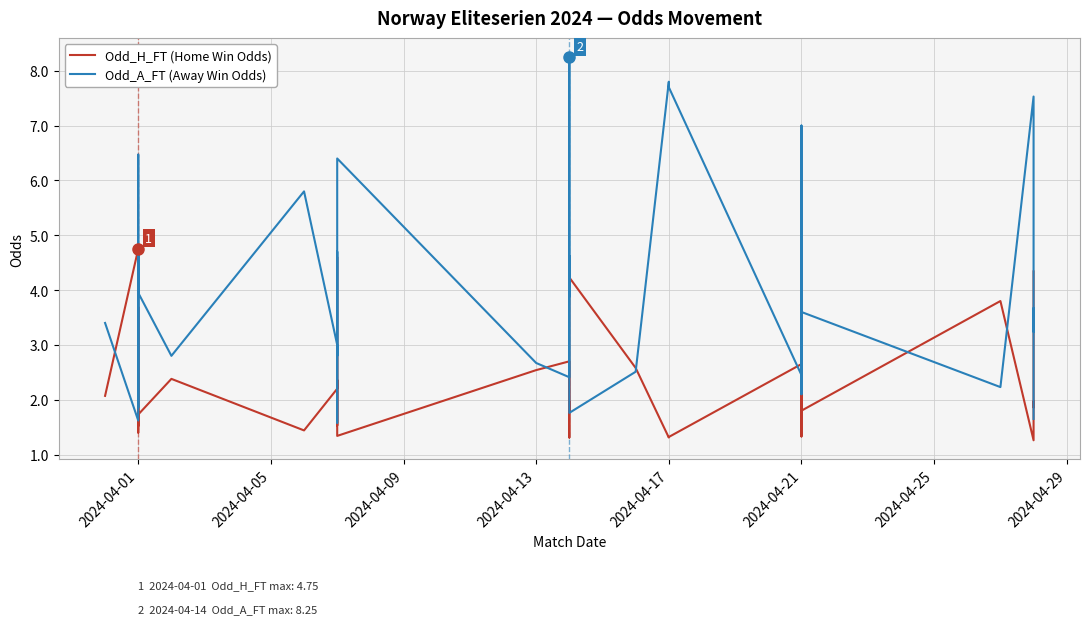

What position from the right is 2024-04-05?

39